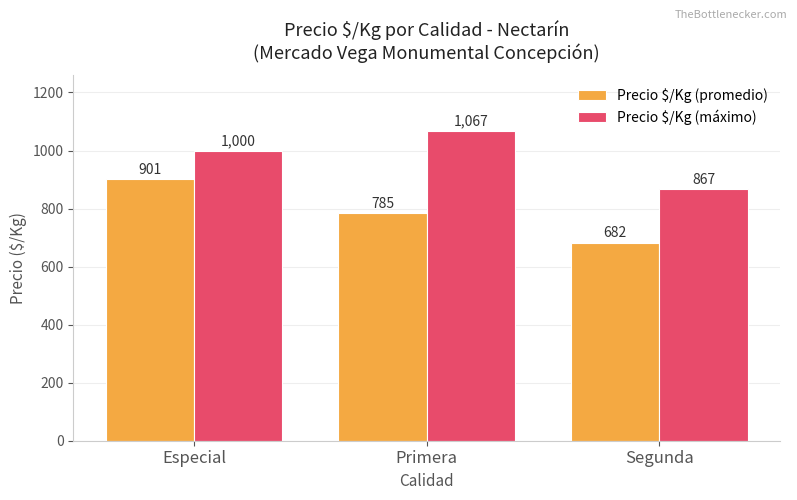

Rank the series at Primera from highest to lowest value.

Precio $/Kg (máximo), Precio $/Kg (promedio)